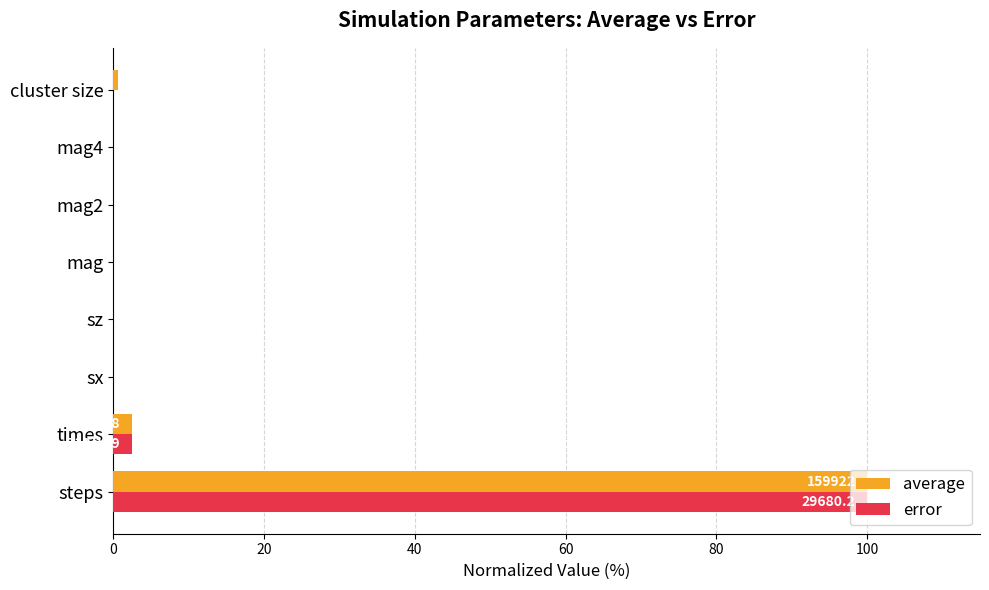

At which label is error closest to 50?

times